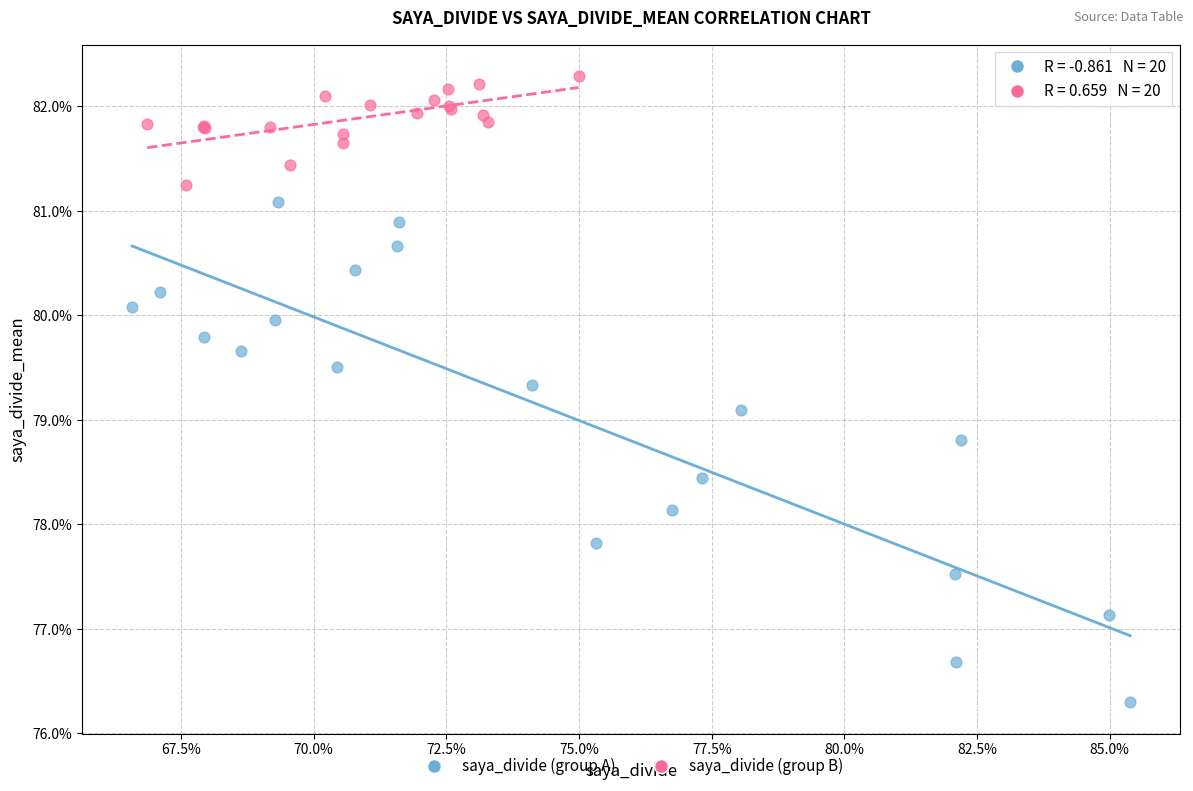

Which series has the largest Y range (max minus min)?

saya_divide (group A)